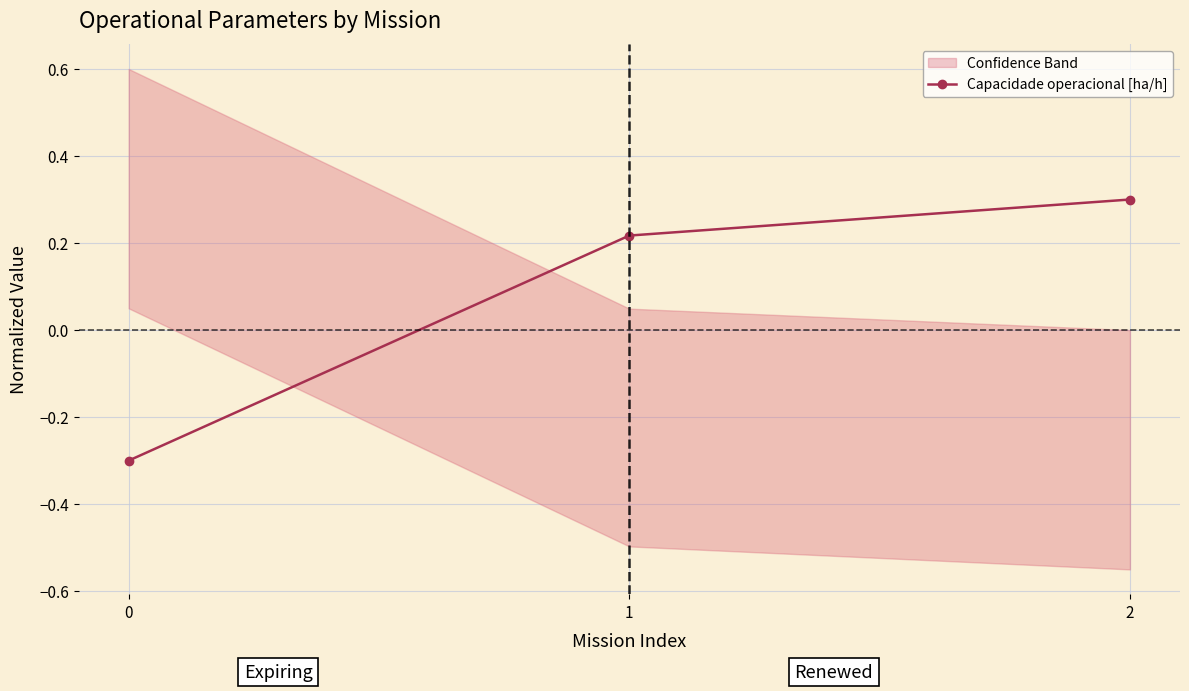

How many distinct data groups are displayed?

1